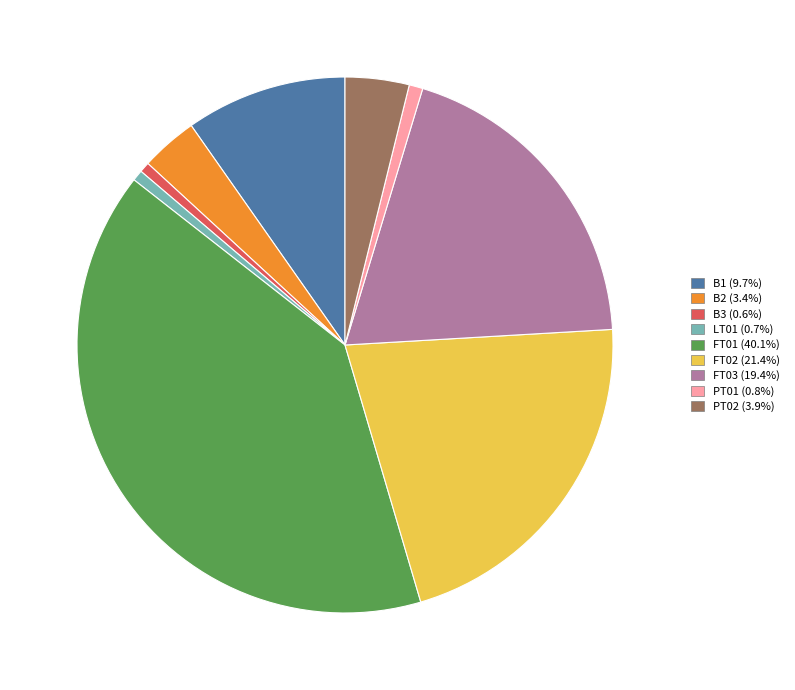

Approximately how many times larger is the value at LT01 compared to PT01?

0.8